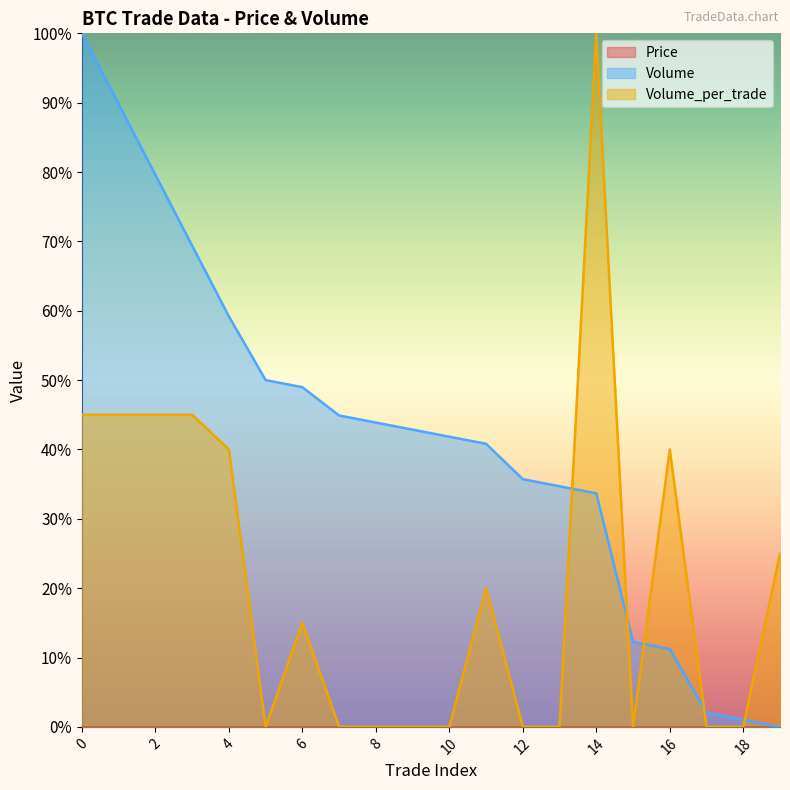

True or false: Volume and Volume_per_trade cross at least once.

True